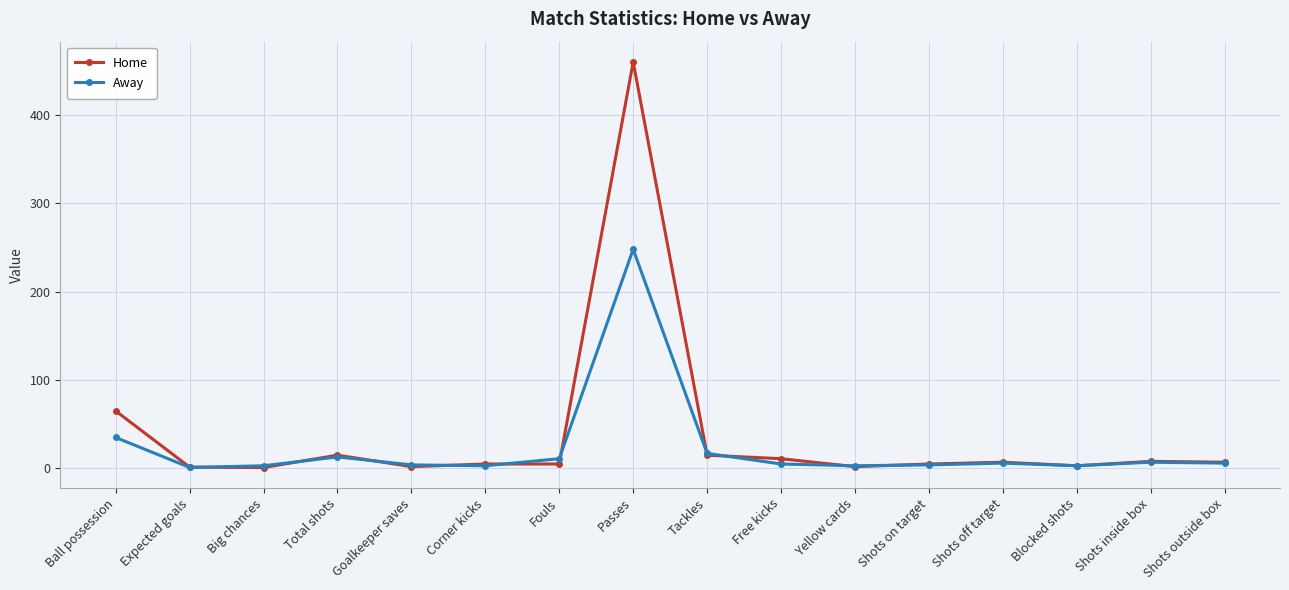

What is the label of the 1st point from the right?

Shots outside box